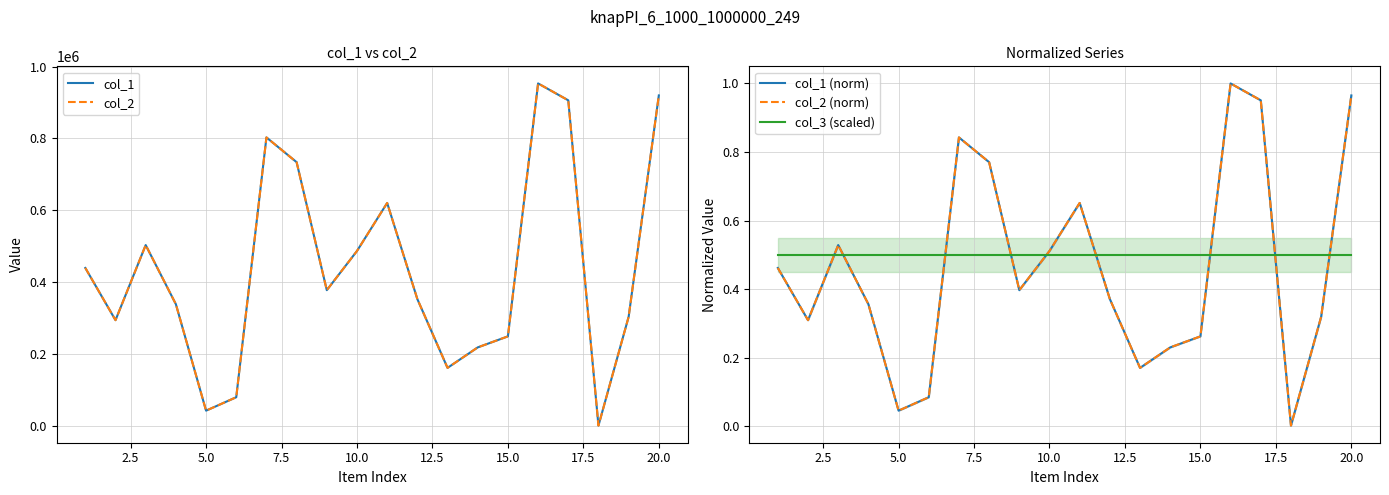

True or false: col_2 (norm) and col_2 intersect in this chart.

False